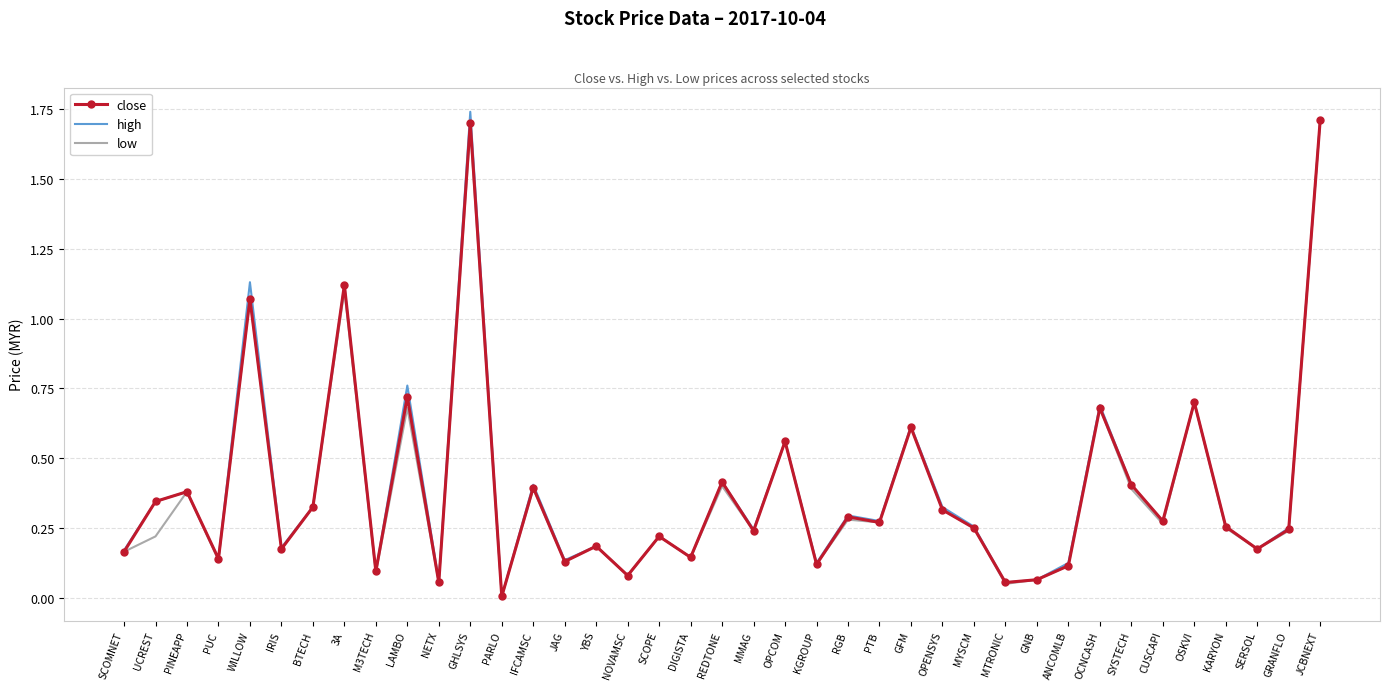

What position from the right is IFCAMSC?

26